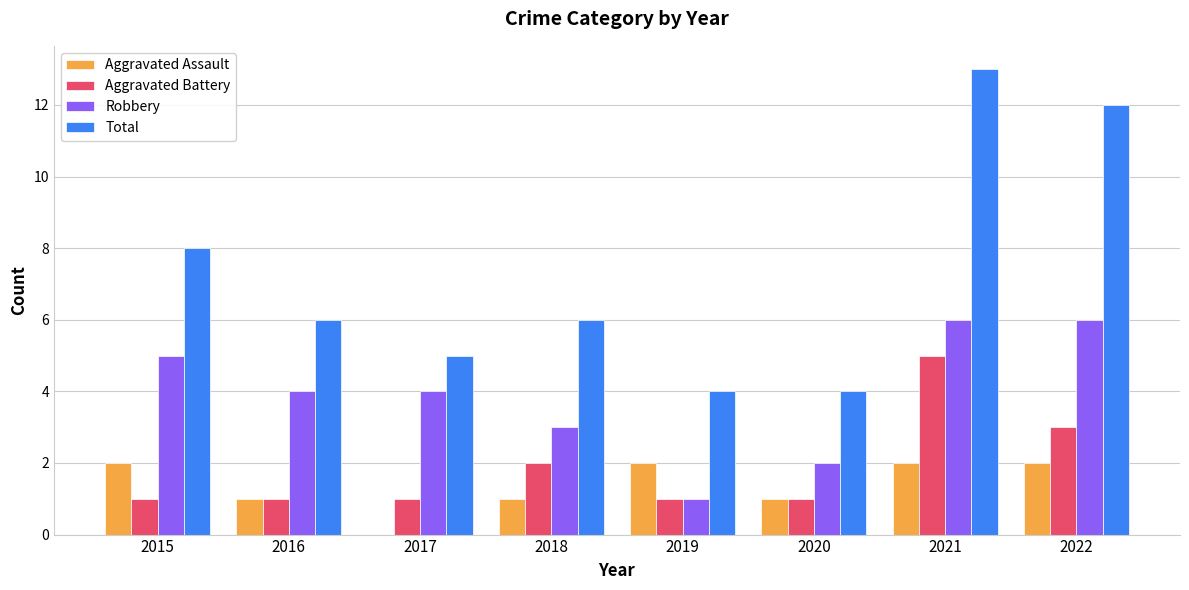

Count the number of data series in this chart.

4